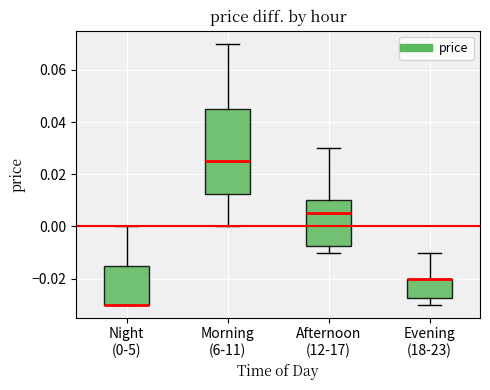

Reading left to right, read every box against the y-axis: the position of its median line, the range the box covers, and the ends of its whiskers. The values are not printed on the chart, so give them approximately, as read against the axis.

Night (0-5): median -0.030 (drawn on the box's lower edge), box -0.030 to -0.014, whiskers -0.030 to 0.000
Morning (6-11): median 0.026, box 0.012 to 0.046, whiskers 0.000 to 0.070
Afternoon (12-17): median 0.006, box -0.008 to 0.010, whiskers -0.010 to 0.030
Evening (18-23): median -0.020 (drawn on the box's upper edge), box -0.028 to -0.020, whiskers -0.030 to -0.010